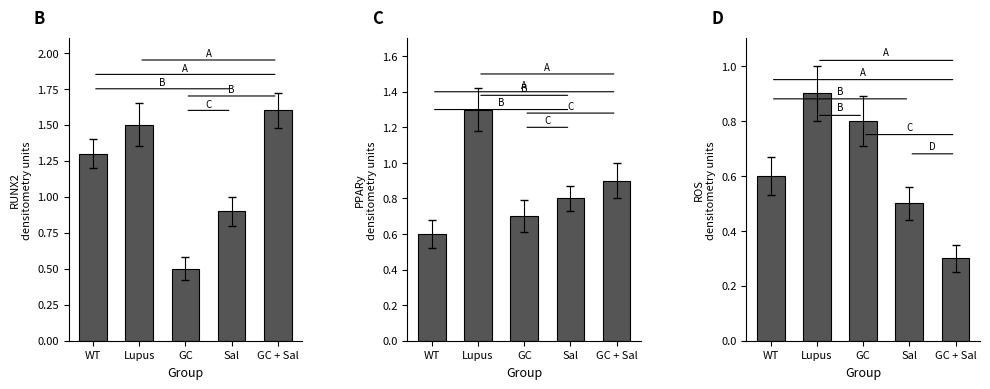

At how many categories does at least one series exceed 1?

3